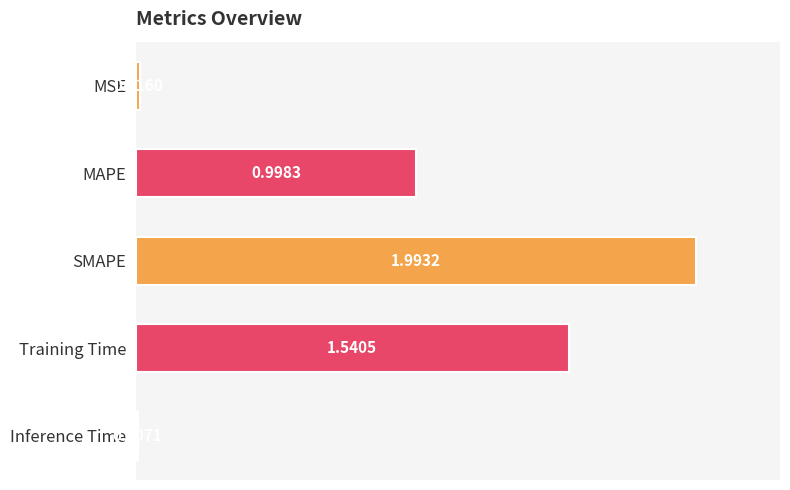

Which category has the highest value across all series?

SMAPE